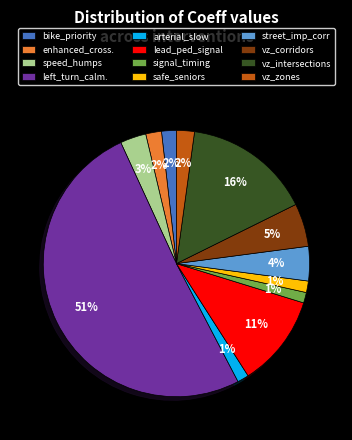

Which category has the biggest portion of the pie?

left_turn_calm.